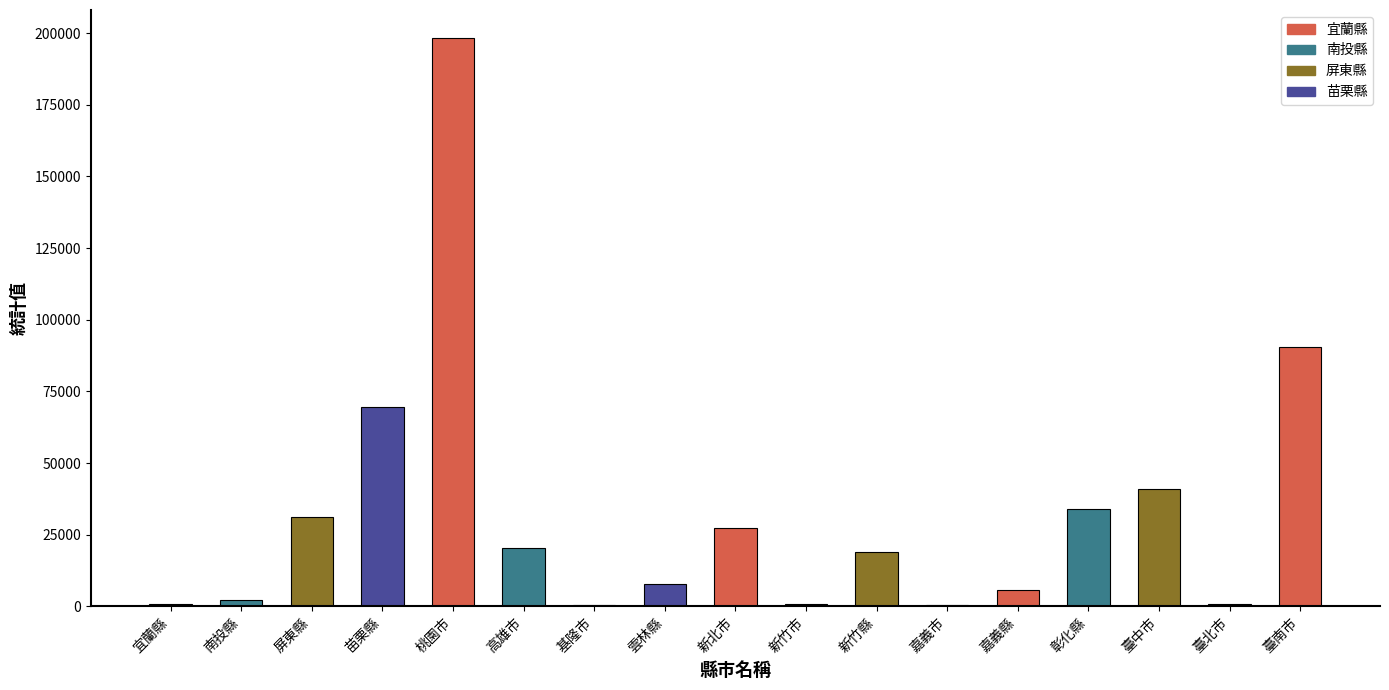

The chart shows a value of 21744 at 苗栗縣. True or false?

False